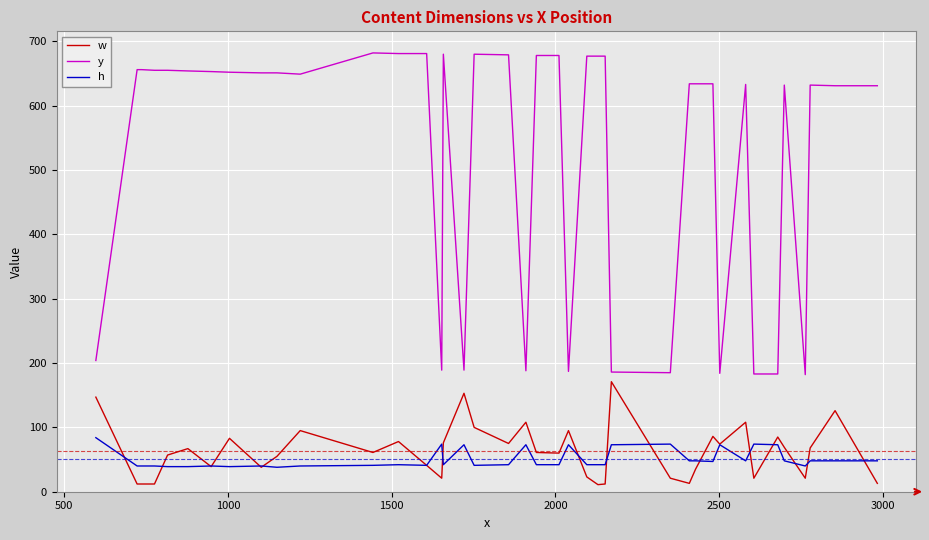

Which series has the largest total across all categories?

y